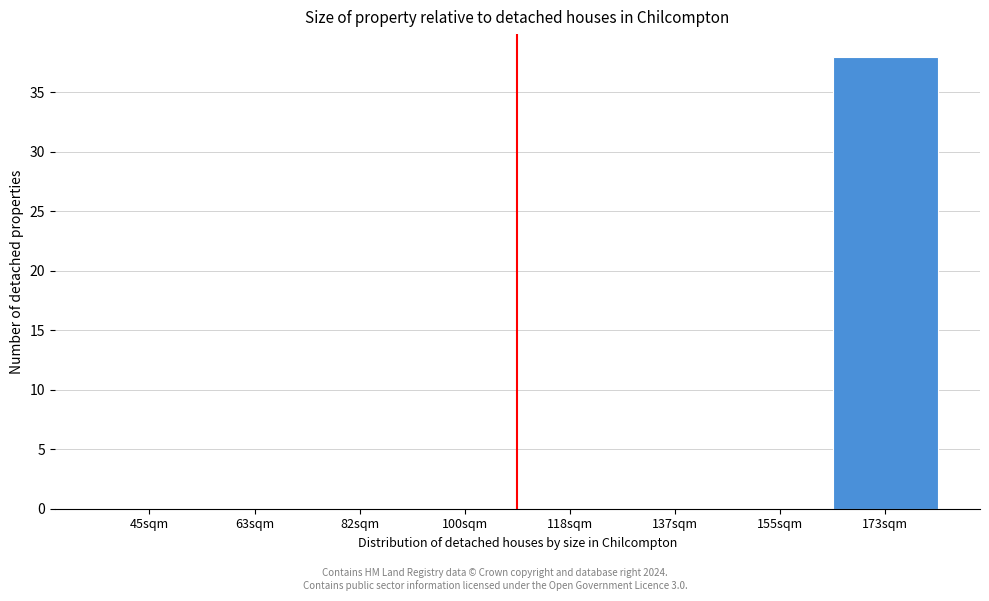

Reading right to left, what are all the values shown in this chart?

173sqm=38	155sqm=0	137sqm=0	118sqm=0	100sqm=0	82sqm=0	63sqm=0	45sqm=0